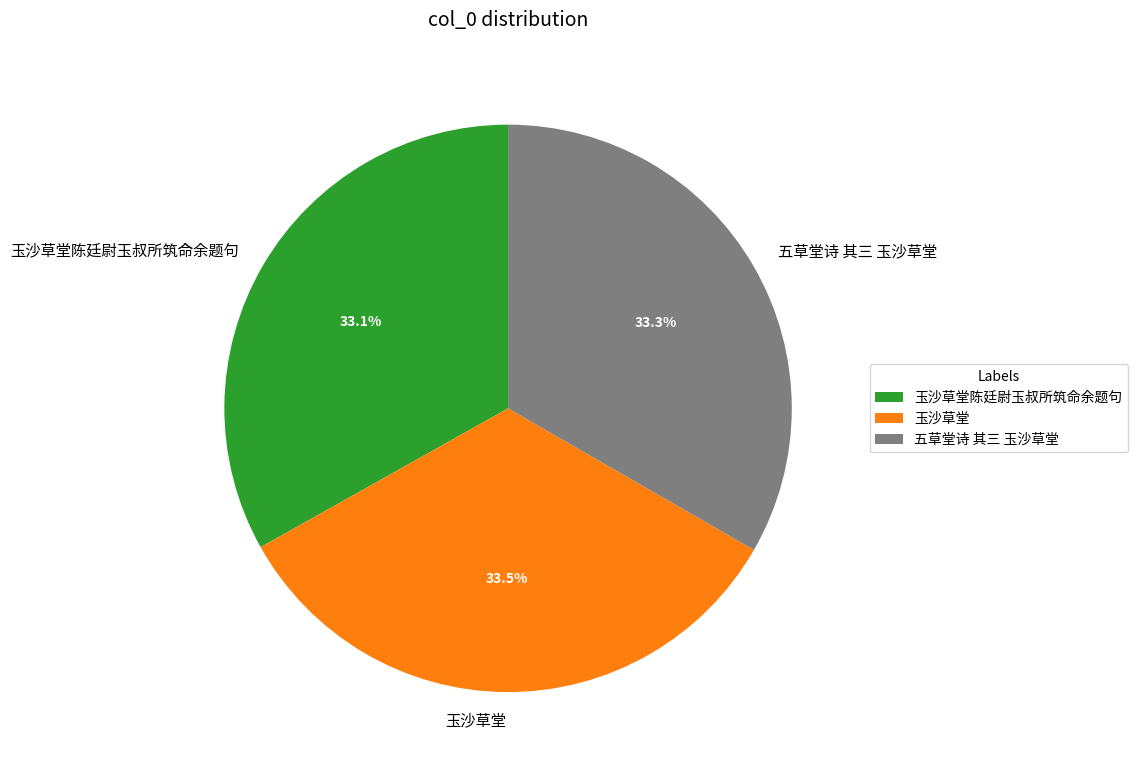

What is the ratio of the value at 五草堂诗 其三 玉沙草堂 to the value at 玉沙草堂陈廷尉玉叔所筑命余题句?

1.0